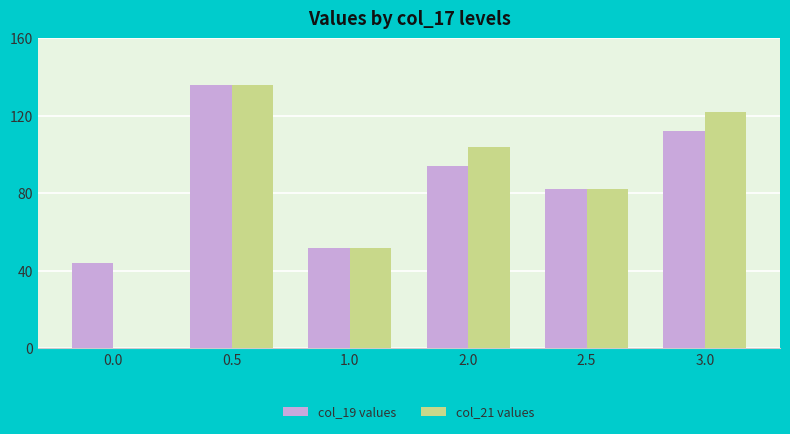

Does the chart contain stacked bars?

No